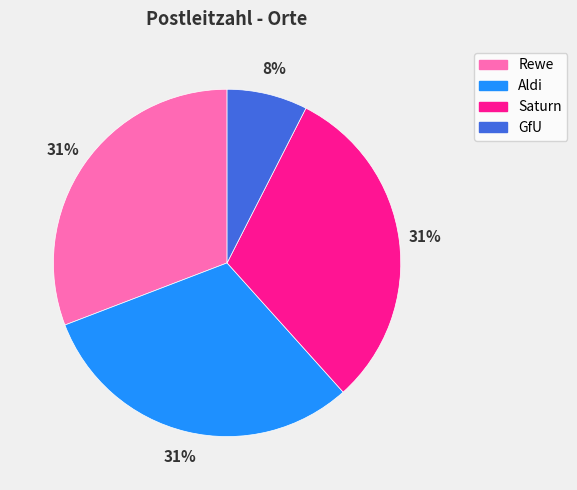

How many segments does this pie chart have?

4